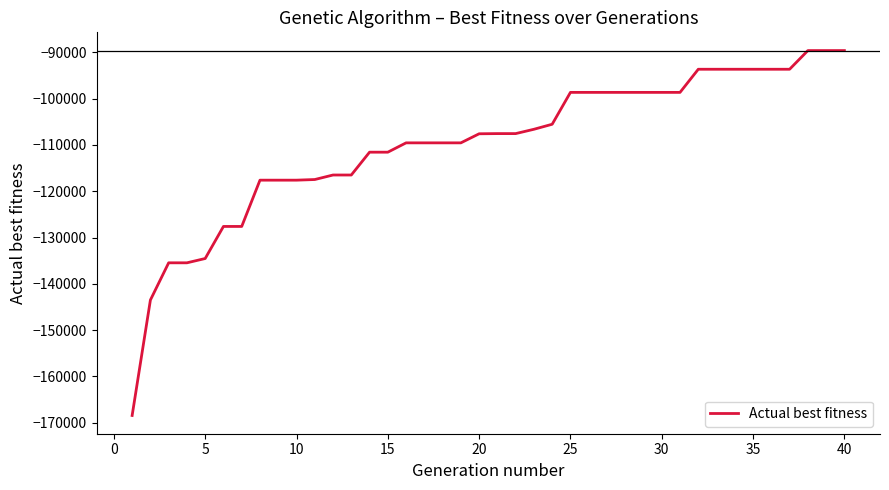

What is the maximum value shown in the chart?

-89612